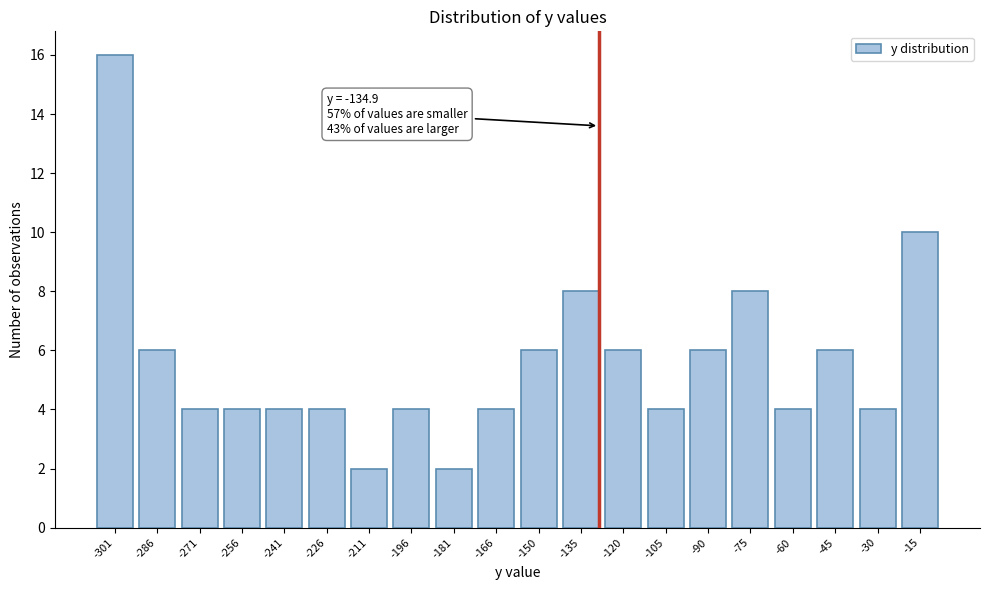

Reading left to right, extract all data points from this chart.

-301=16	-286=6	-271=4	-256=4	-241=4	-226=4	-211=2	-196=4	-181=2	-166=4	-150=6	-135=8	-120=6	-105=4	-90=6	-75=8	-60=4	-45=6	-30=4	-15=10